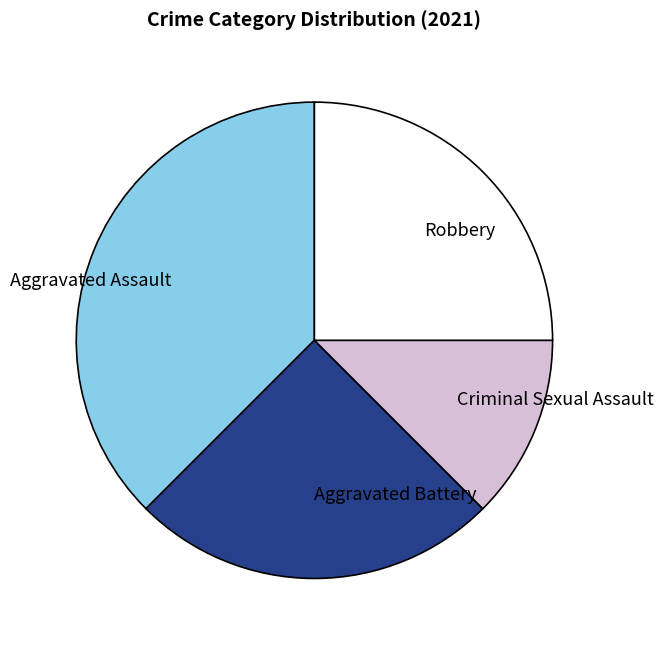

How many segments does this pie chart have?

4